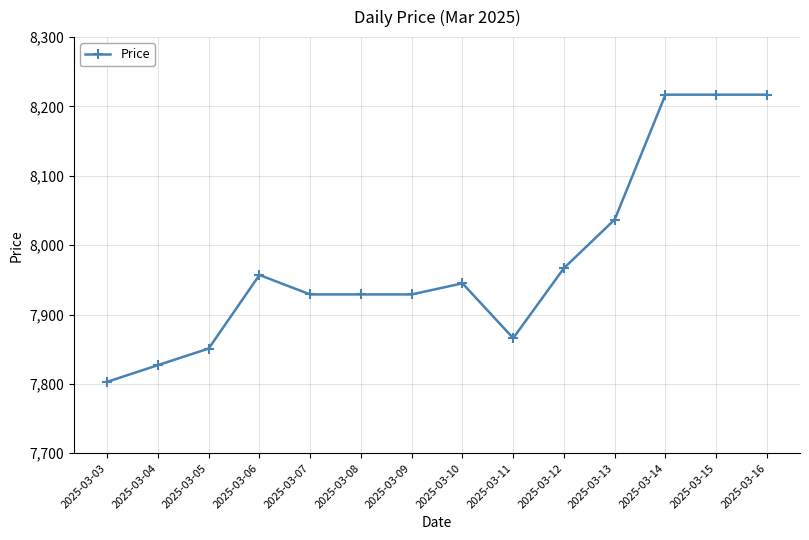

What is the change in value from 2025-03-06 to 2025-03-12?

+10